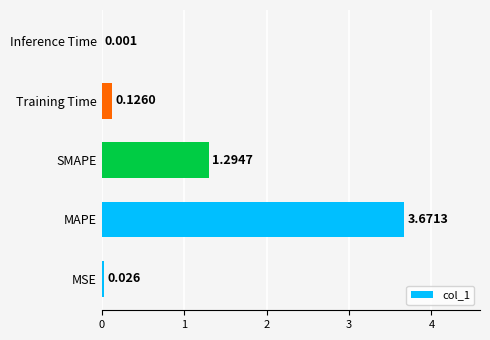

How many categories are shown in the chart?

5